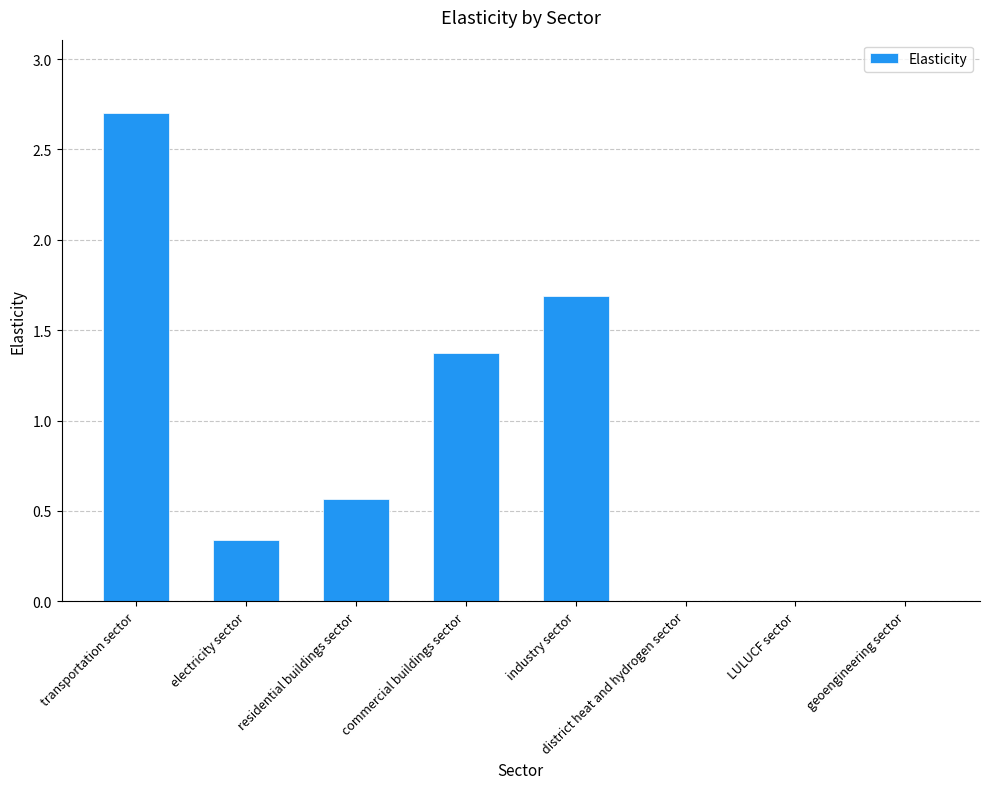

The value at commercial buildings sector is 2.3. True or false?

False